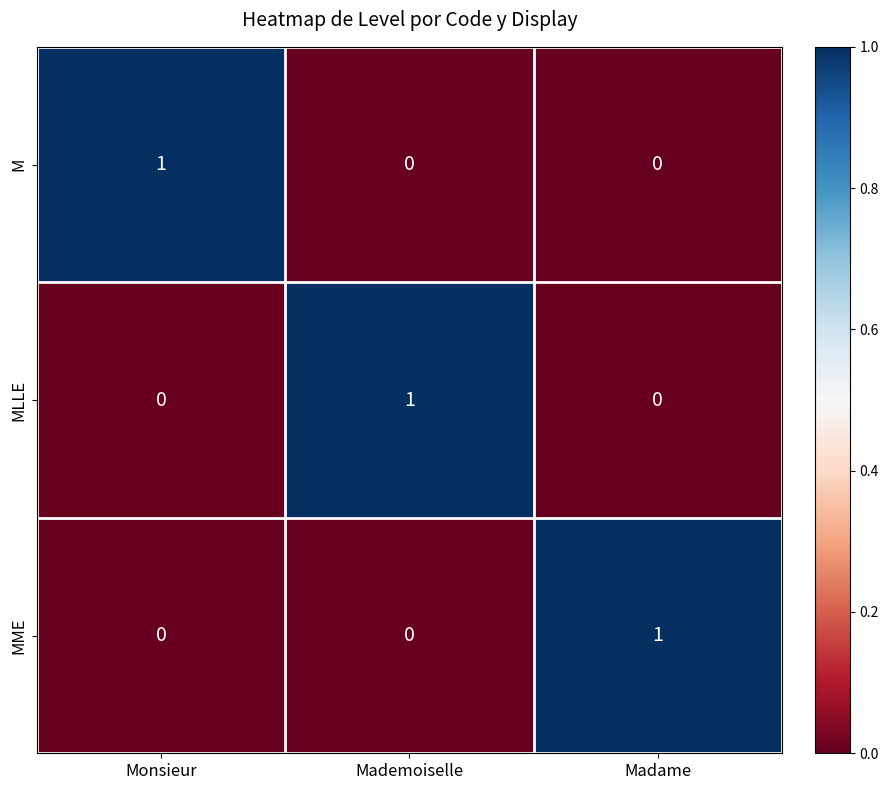

At which label does MLLE reach its peak?

Mademoiselle